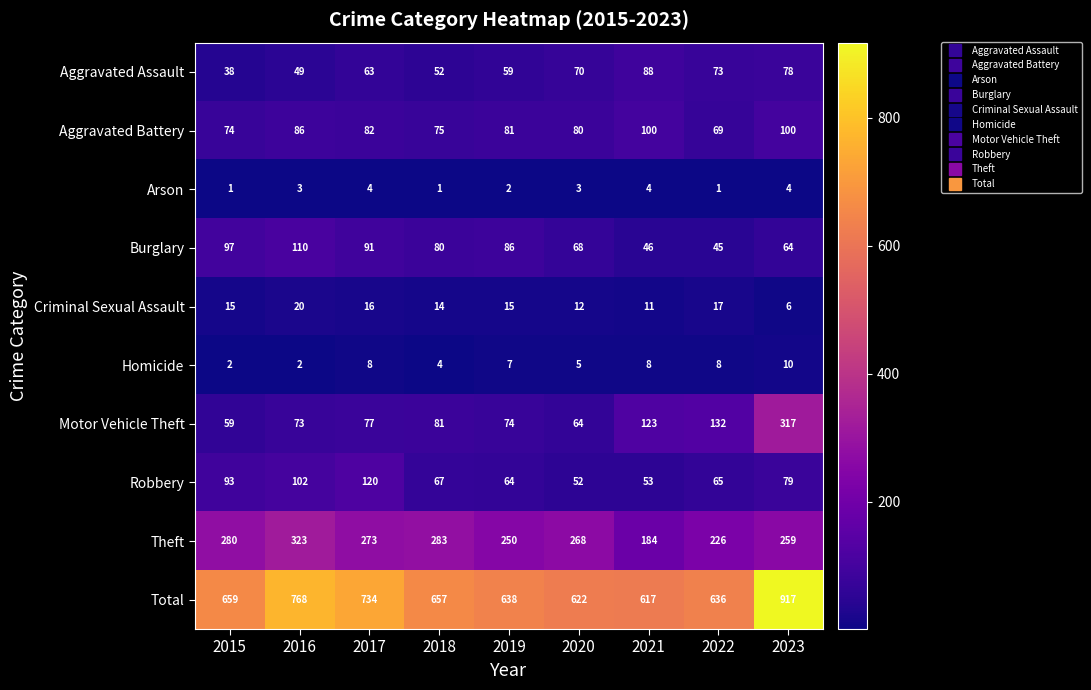

How many series are shown in this chart?

10